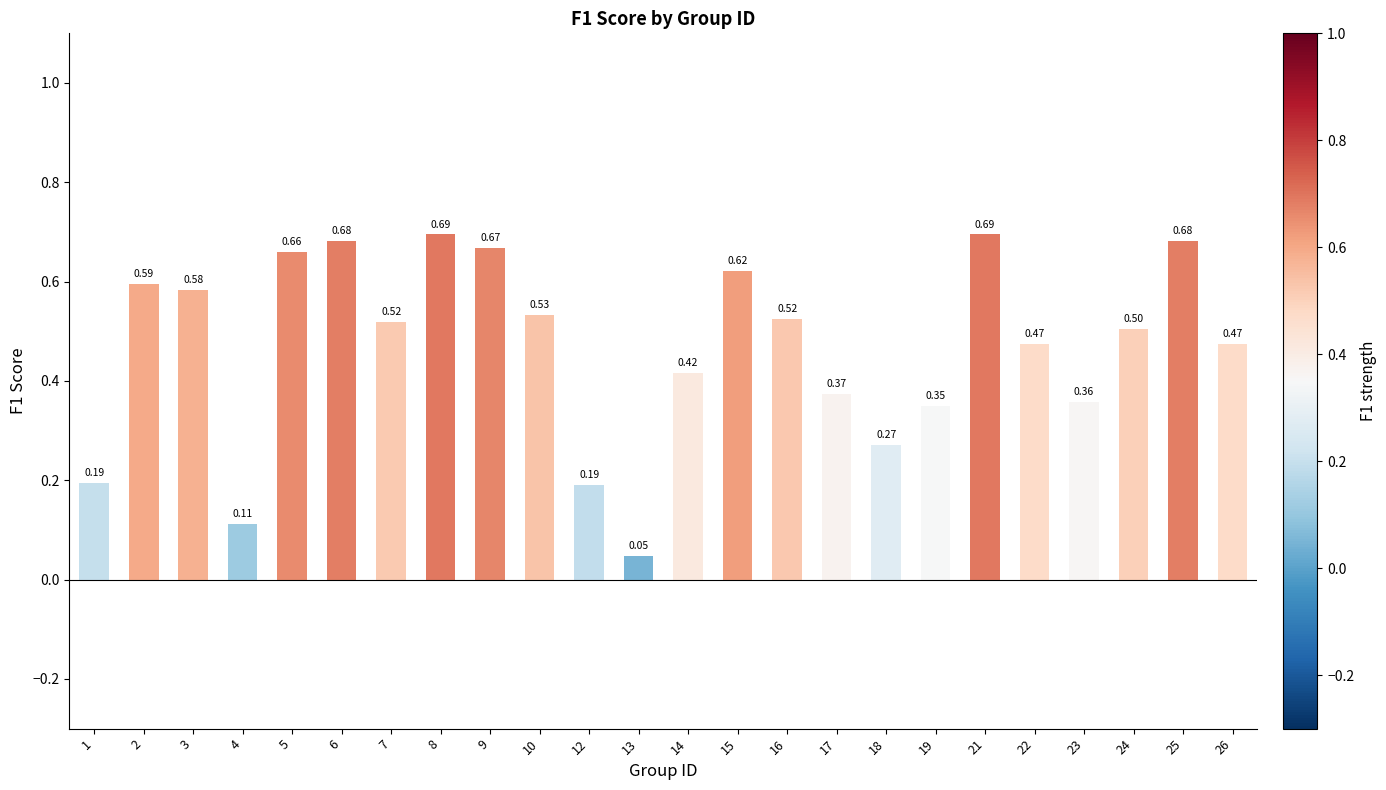

What is the average value?

0.5